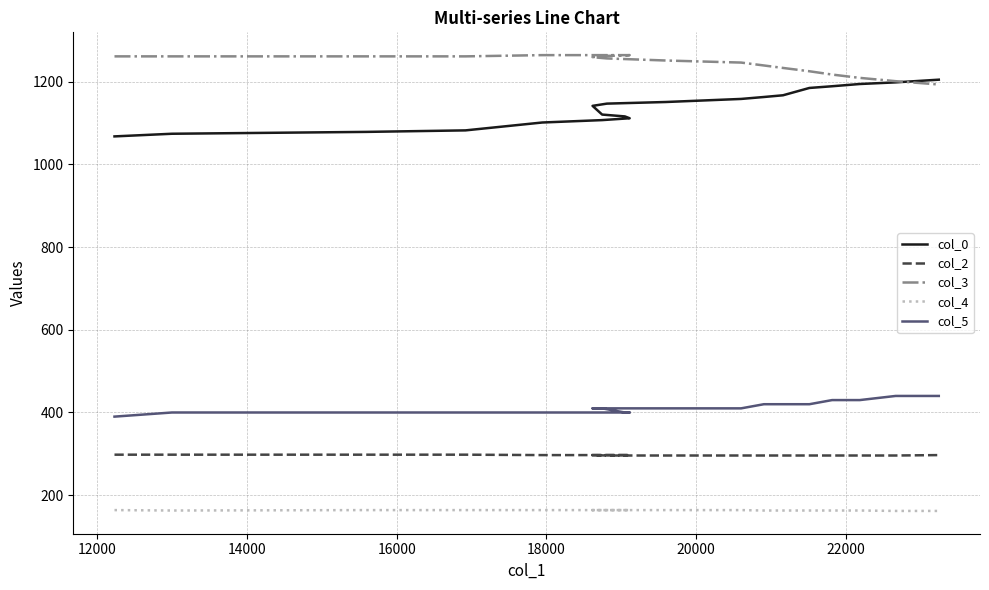

What is the average value of the col_3 series?

1244.5